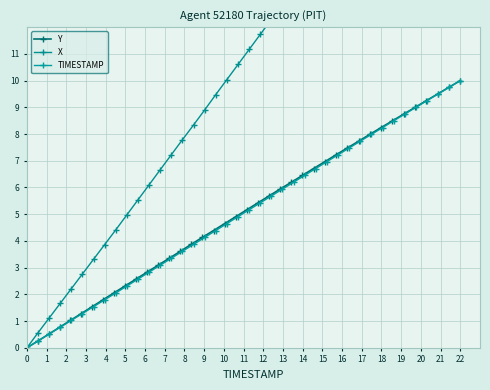

What is the maximum value for Y?

10.0